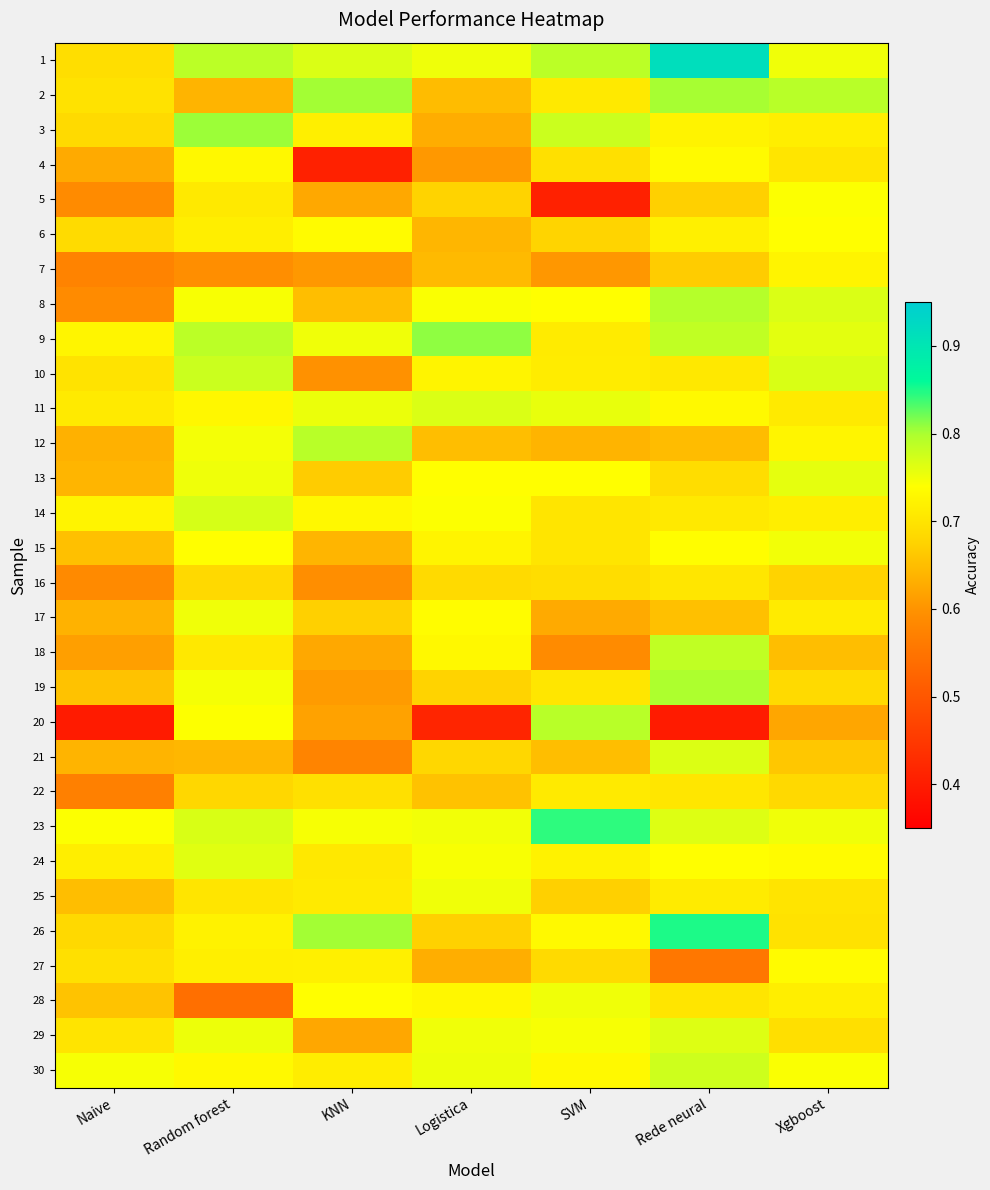

What is the spread (max minus min) of values at KNN?

0.4